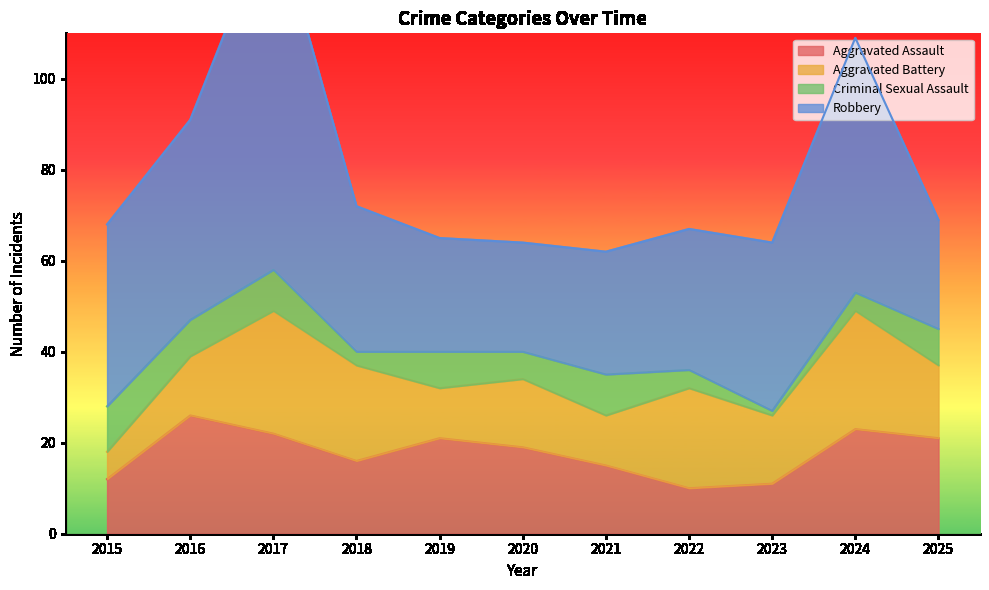

What is the total value across all series at 2020?

64